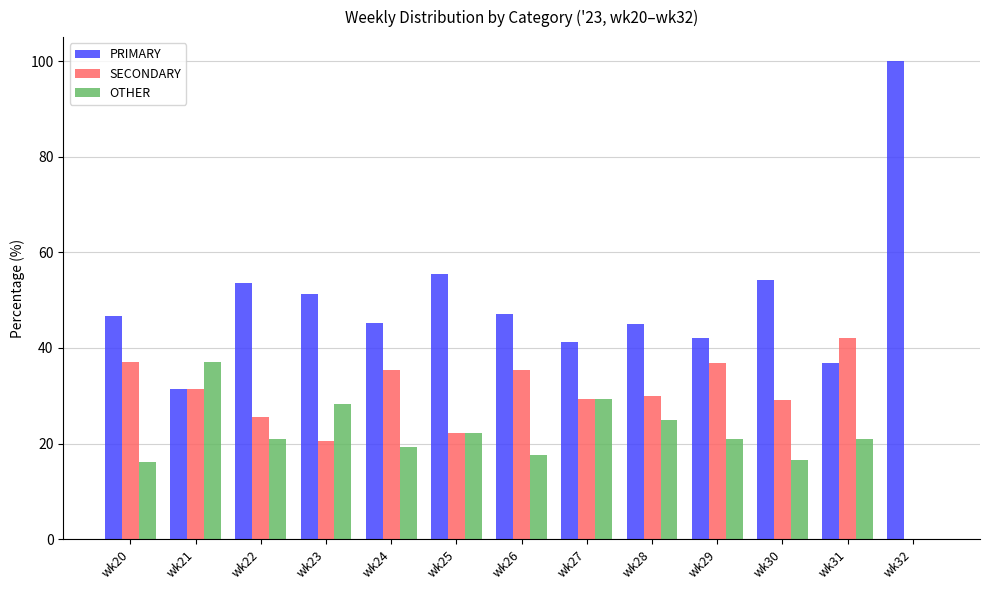

What is the sum of the SECONDARY values at wk28 and wk21?

61.5